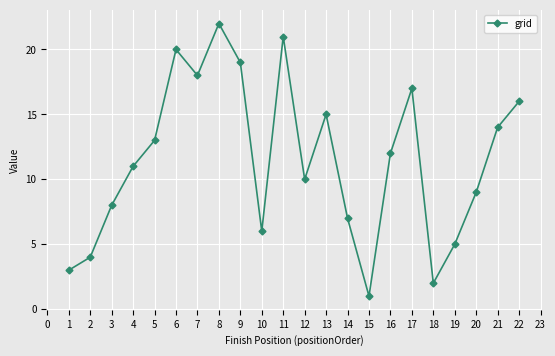

What is the greatest value displayed?

22